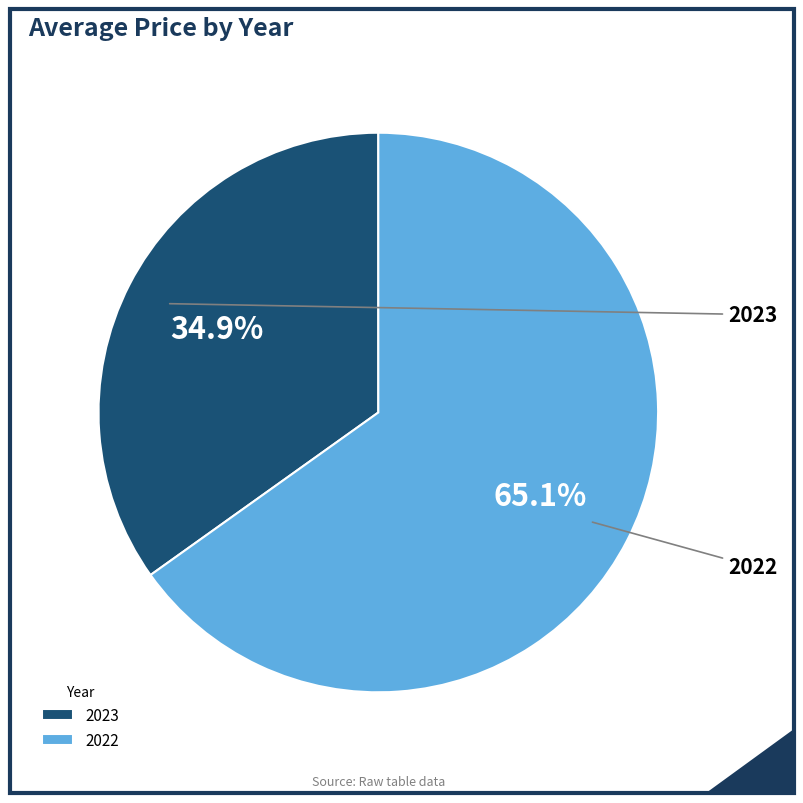

To the nearest percent, what percentage of the pie is 2022?

65%